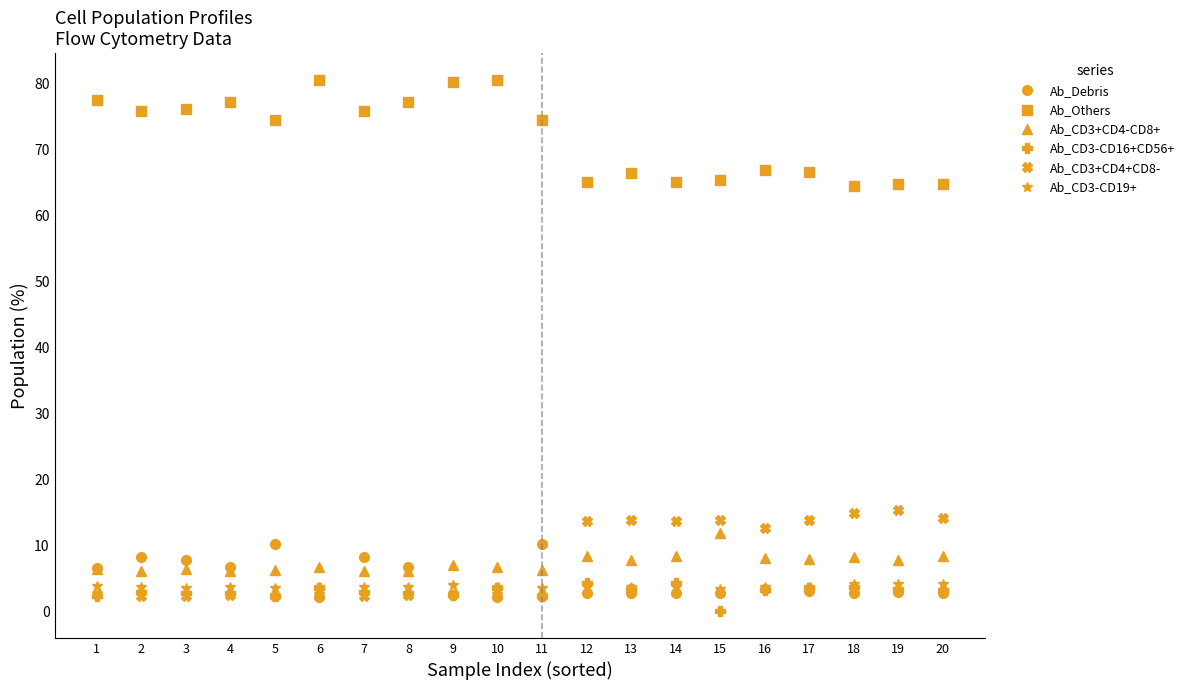

Where do Ab_CD3-CD16+CD56+ and Ab_Debris first cross each other?

5 and 6